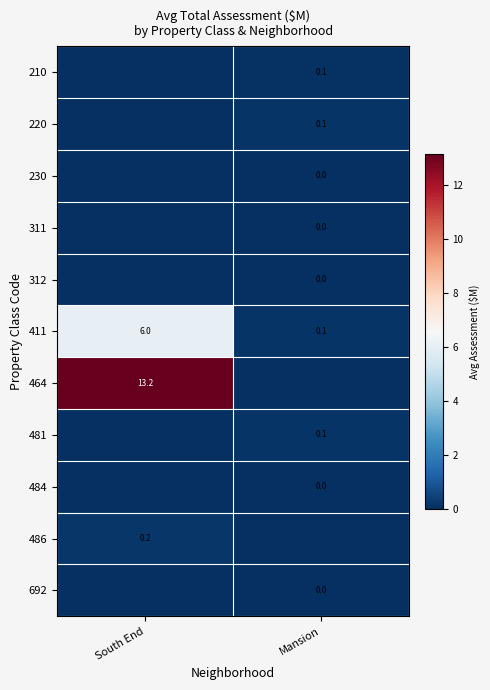

The value of 464 at South End is 22.3. True or false?

False